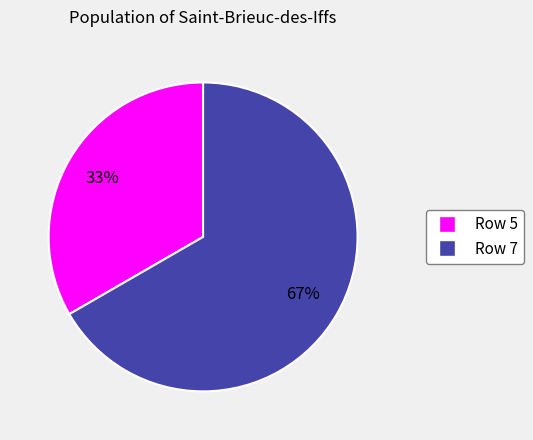

To the nearest percent, what is the average slice percentage?

50%